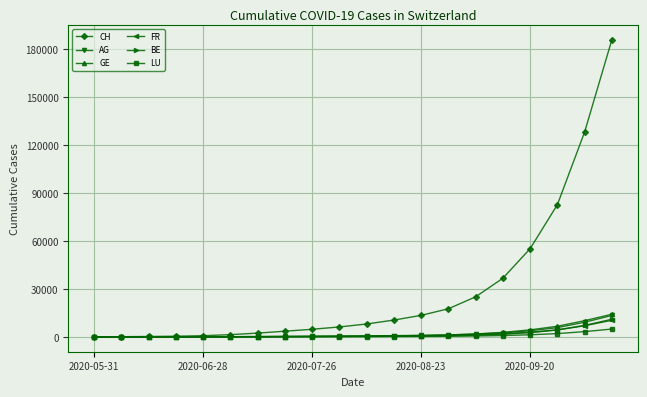

How many lines are shown in the chart?

6